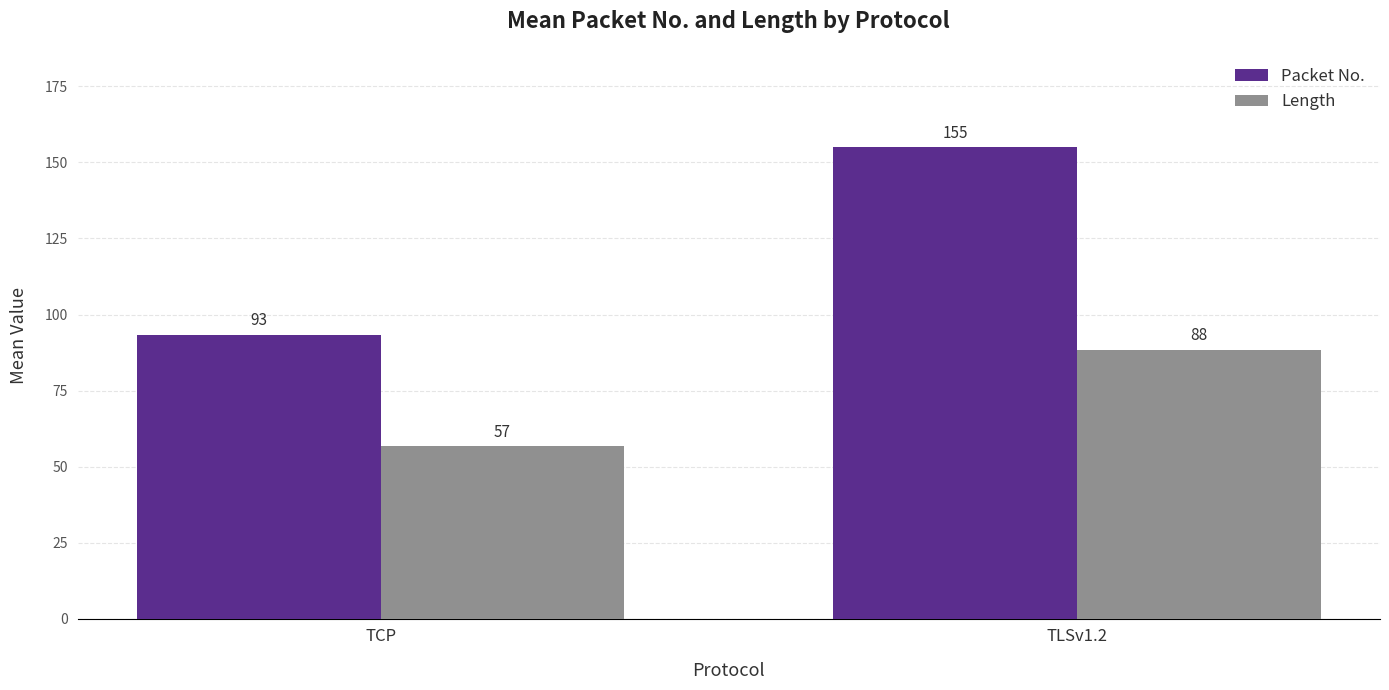

Which series changed the most between TCP and TLSv1.2?

Packet No.